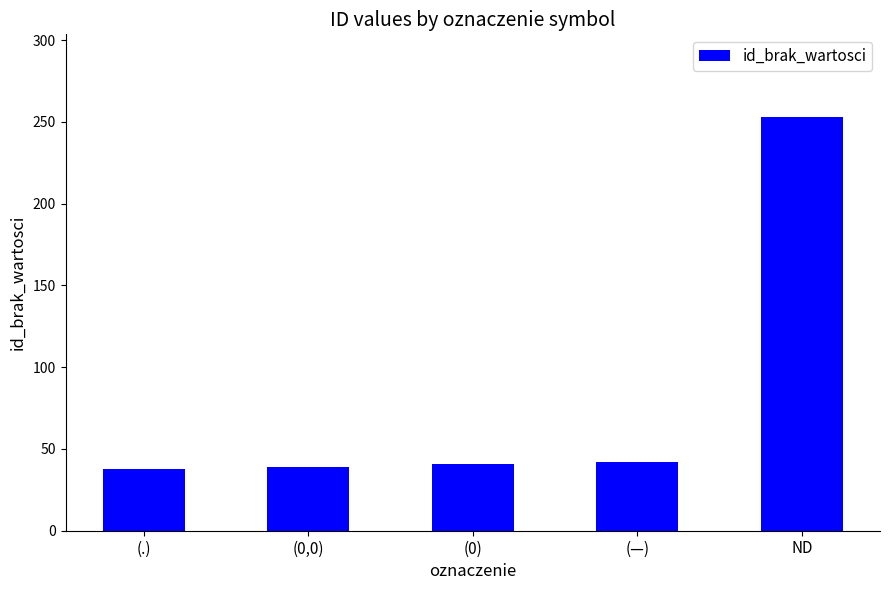

What position from the right is ND?

1